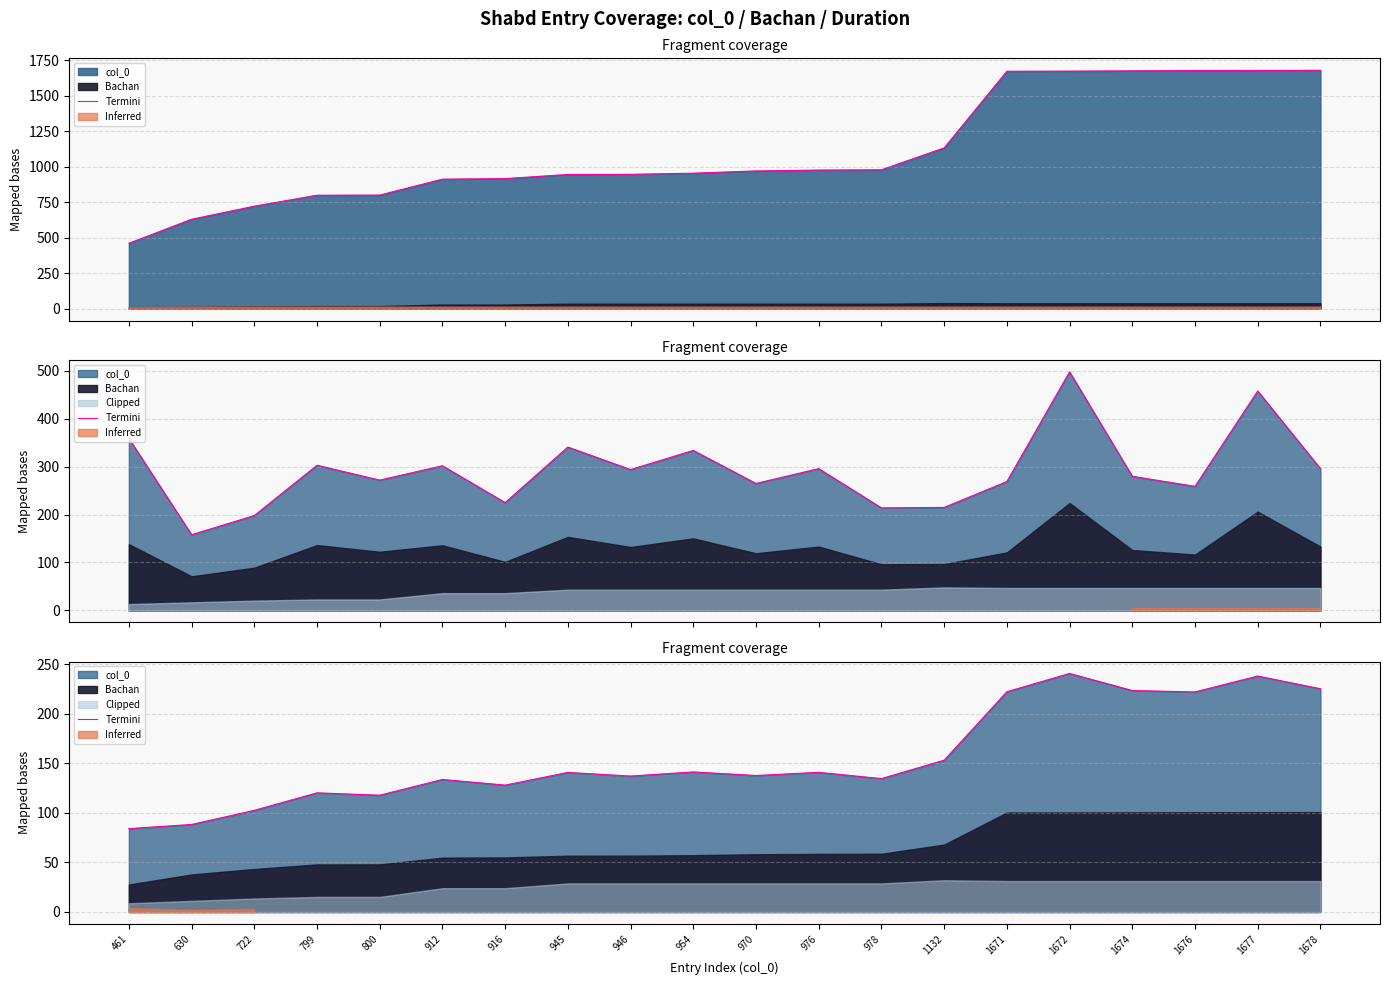

What is the approximate value at 1677?

237.9